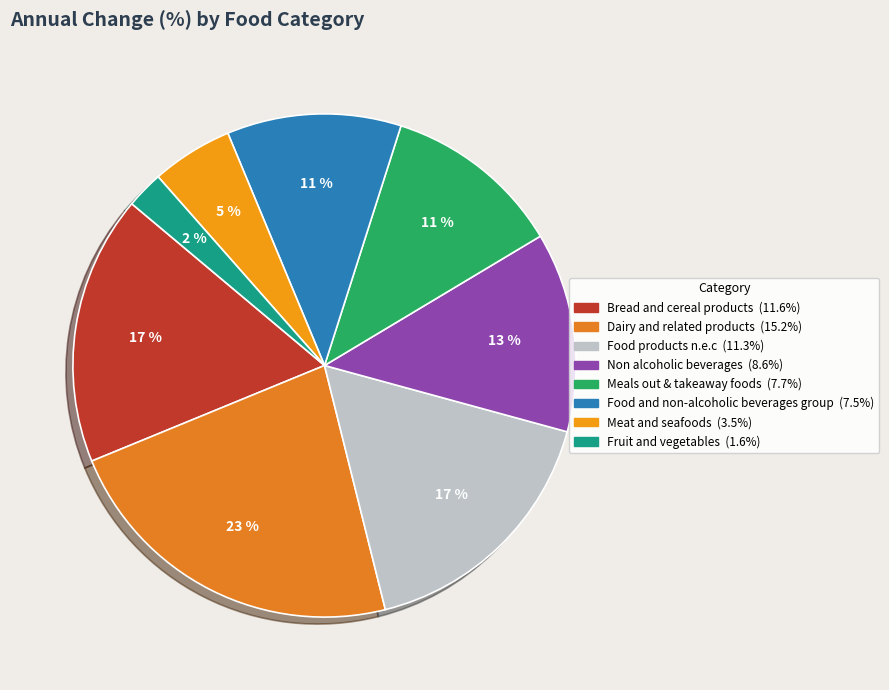

Which slice is the largest?

Dairy and related products